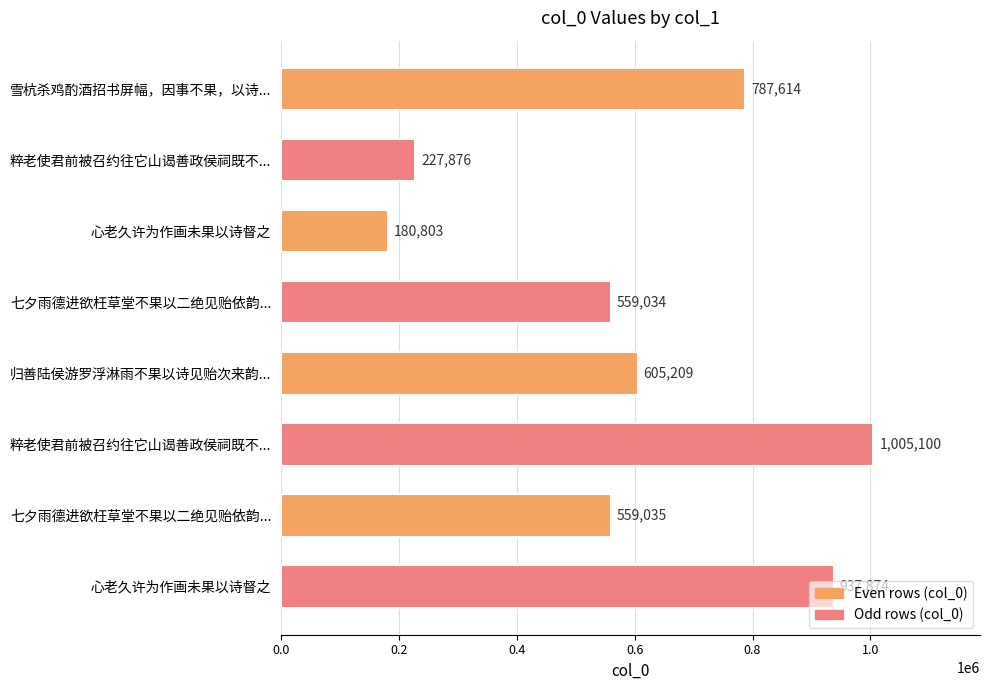

At which label is the value closest to 592951?

归善陆侯游罗浮淋雨不果以诗见贻次来韵...